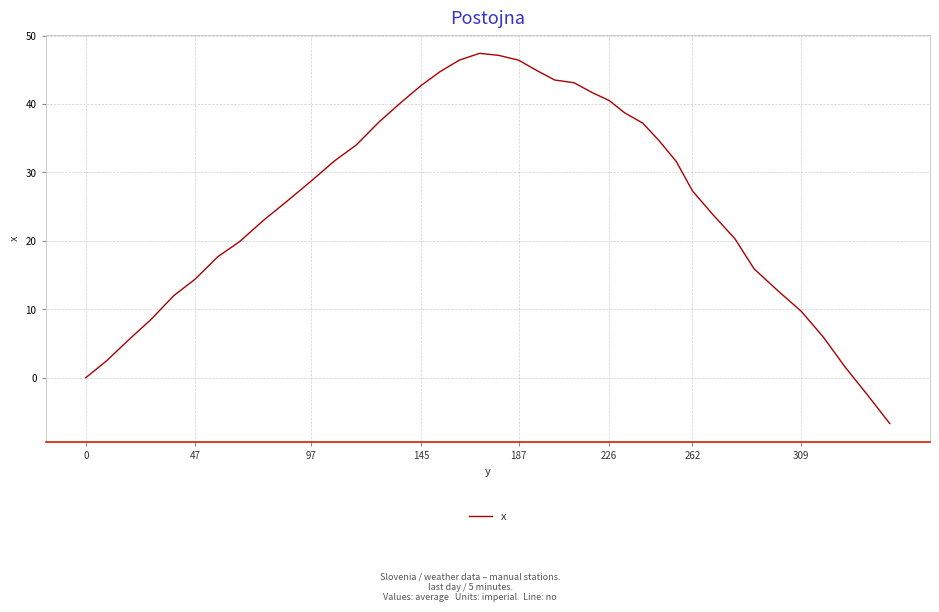

What is the difference between the maximum and minimum values?

54.1